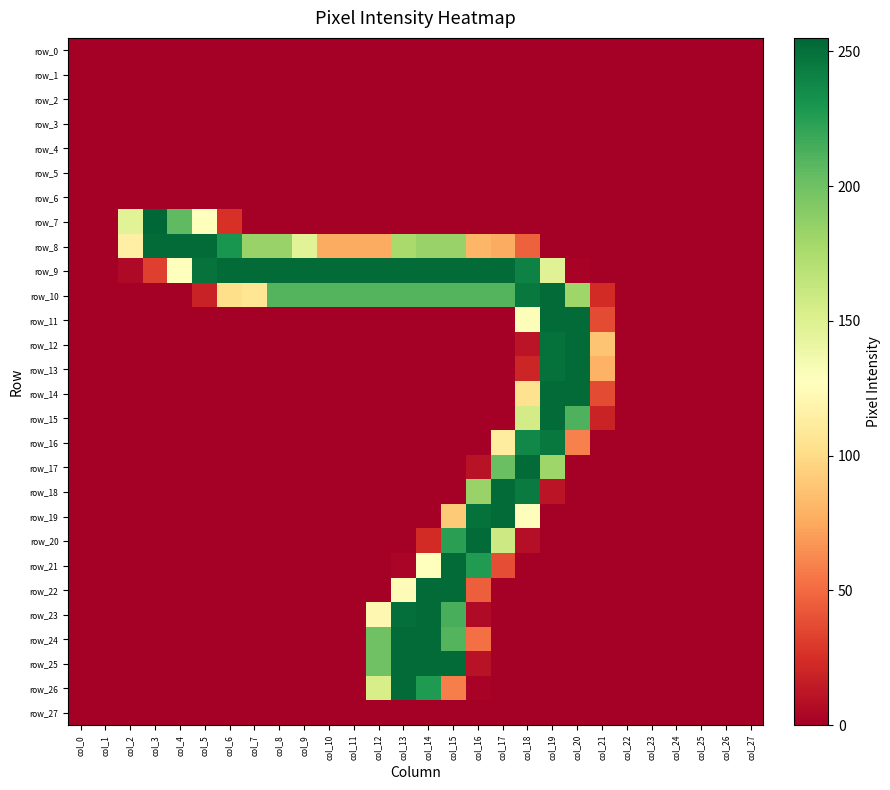

At which label is row_19 closest to 126?

col_18